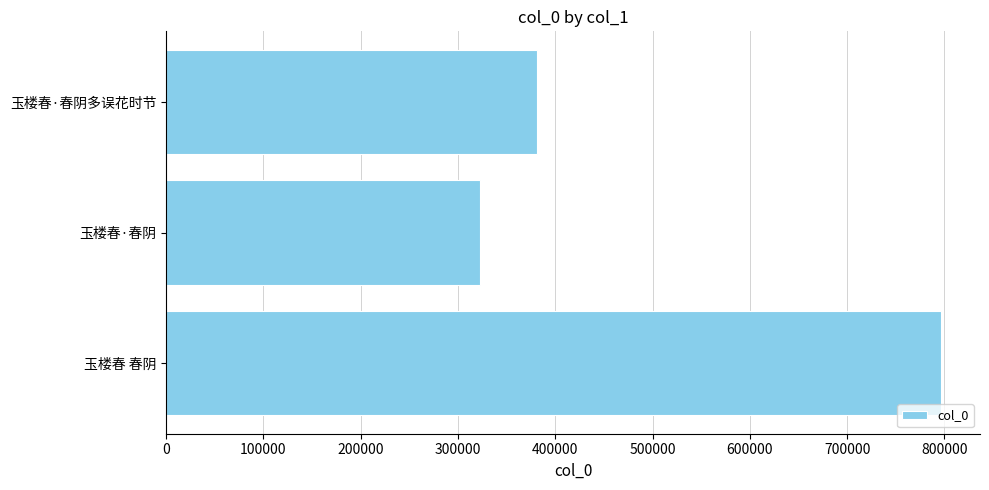

Rank the categories by value from highest to lowest.

玉楼春 春阴, 玉楼春·春阴多误花时节, 玉楼春·春阴